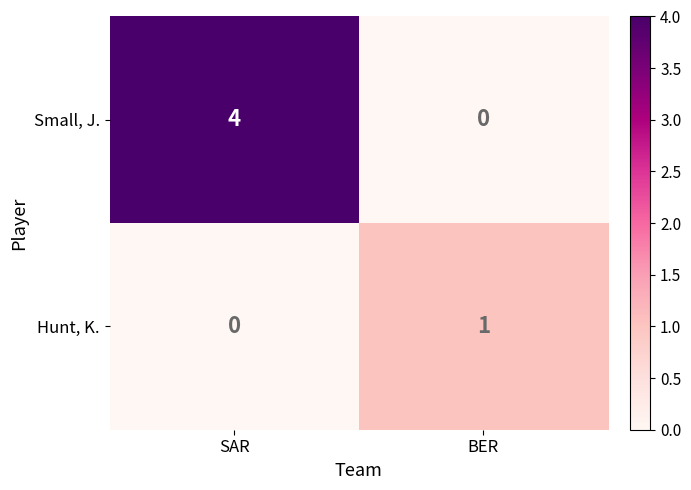

Is it true that Hunt, K. equals 0 at SAR?

True